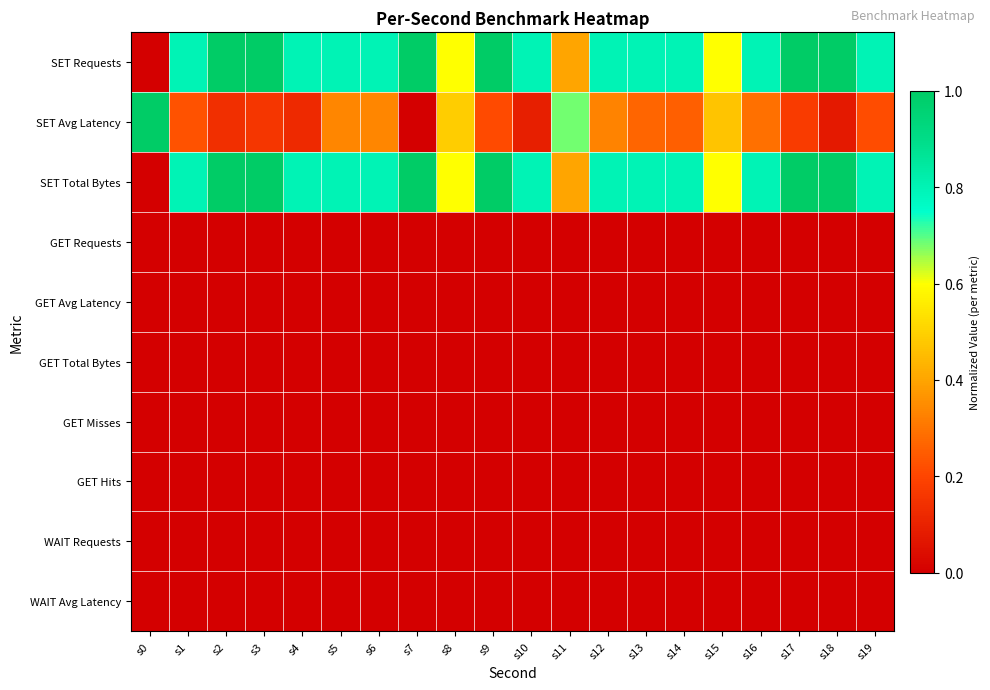

At s7, list the series in order from largest to smallest.

SET Requests, SET Total Bytes, SET Avg Latency, GET Requests, GET Avg Latency, GET Total Bytes, GET Misses, GET Hits, WAIT Requests, WAIT Avg Latency